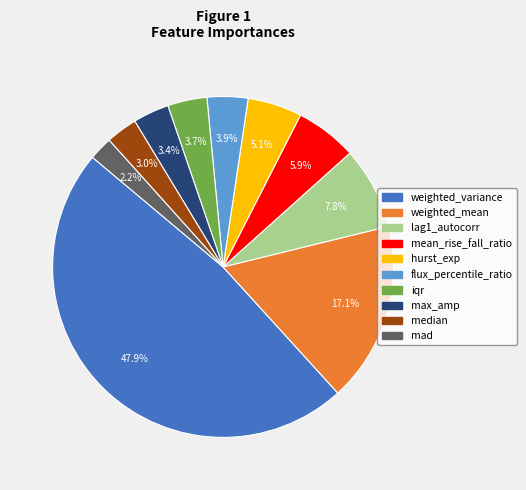

Which slice is the smallest?

mad